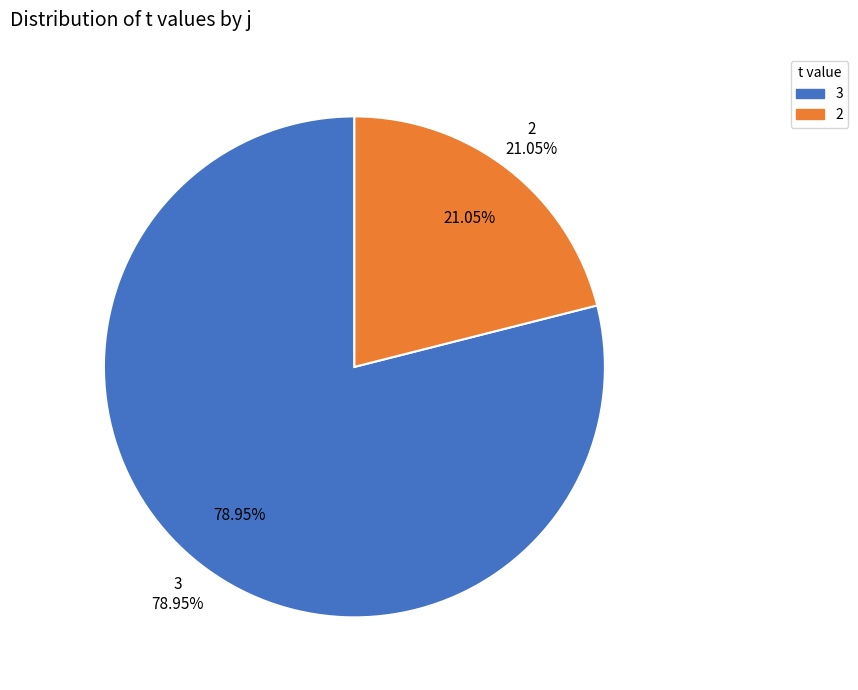

Is there a majority slice in this chart?

No